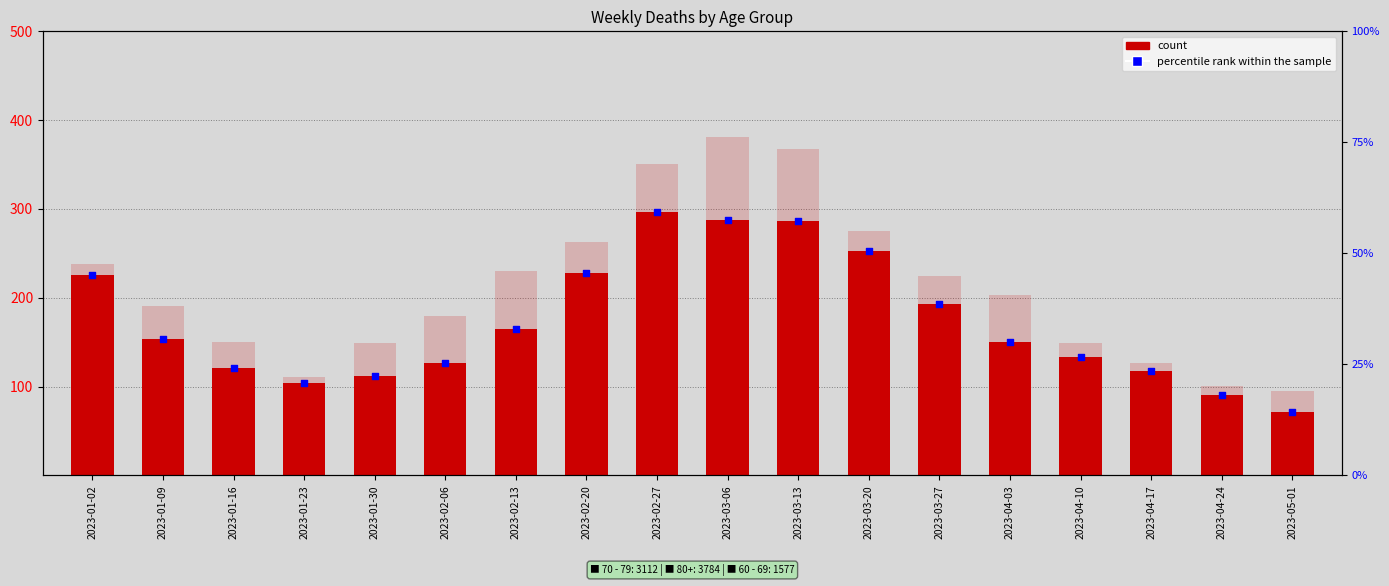

Which series contains the lowest Y value?

percentile rank within the sample